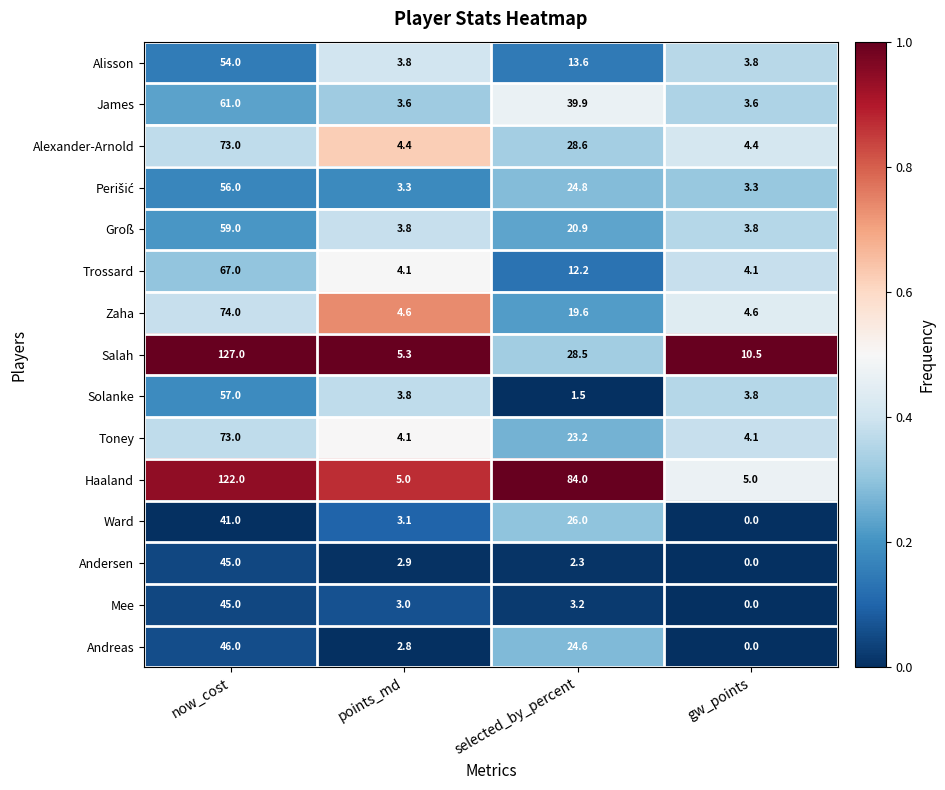

What value does the Alisson series have at points_md?

3.8